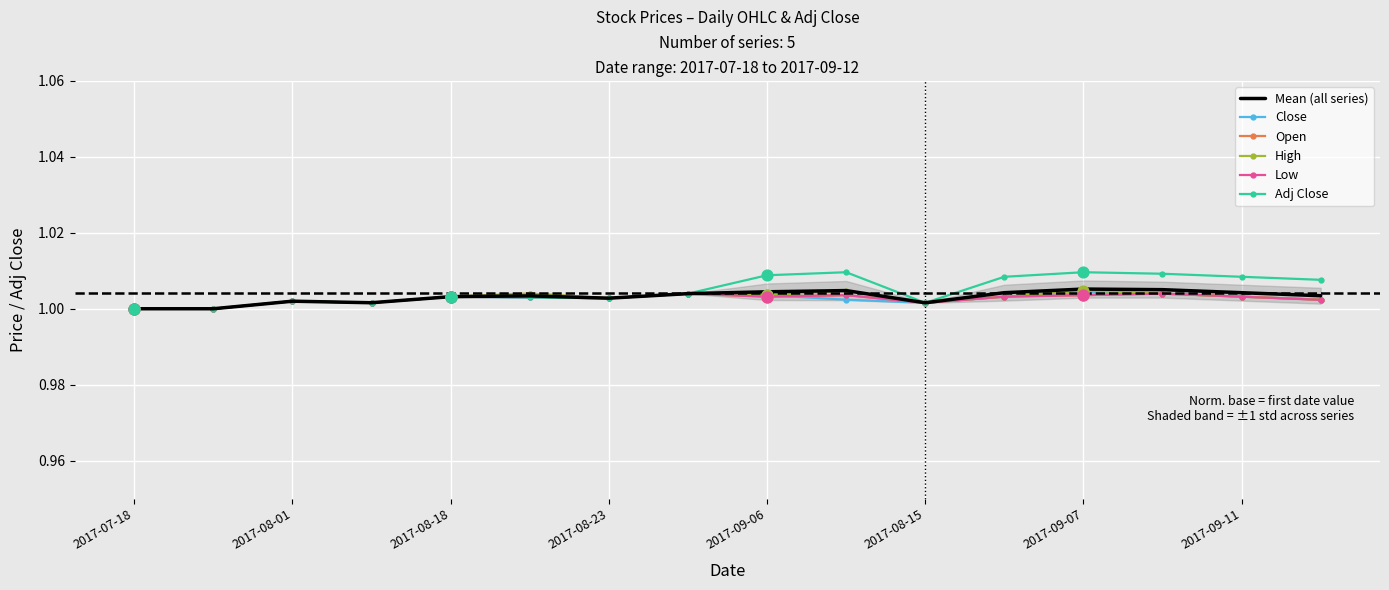

What are all the series names shown in the legend?

Mean (all series), Close, Open, High, Low, Adj Close